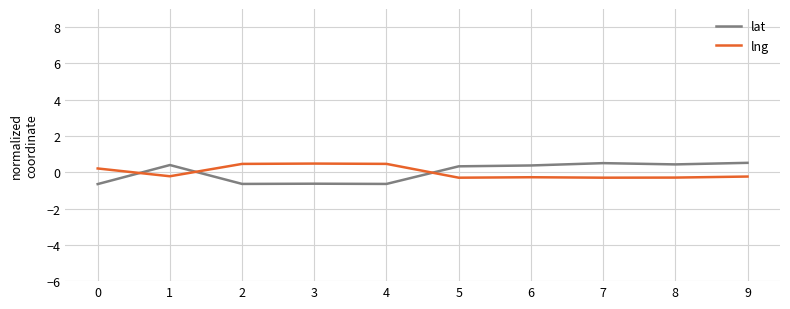

What is the difference between the maximum and minimum values in the lat series?

1.2